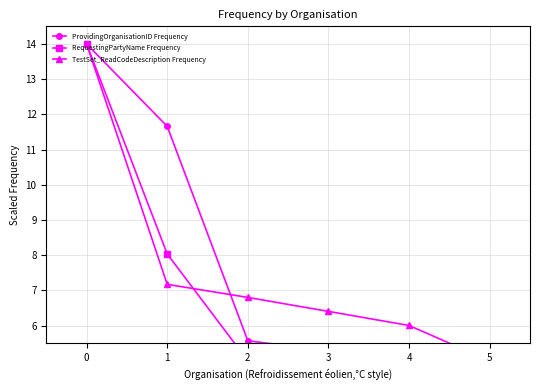

Which series has the largest total across all categories?

ProvidingOrganisationID Frequency